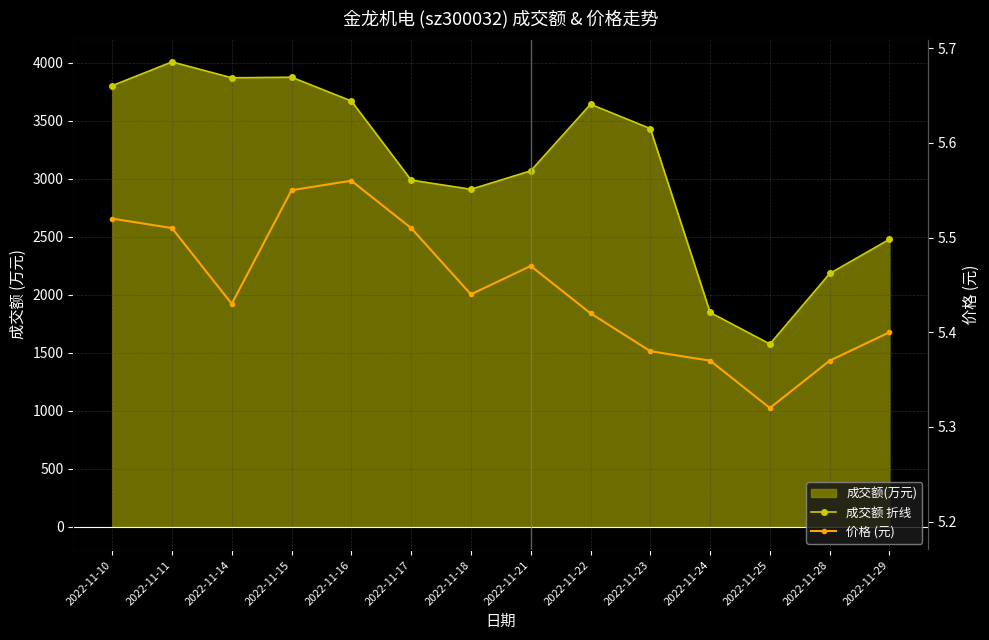

What is the minimum value for 成交额 折线?

1576.0